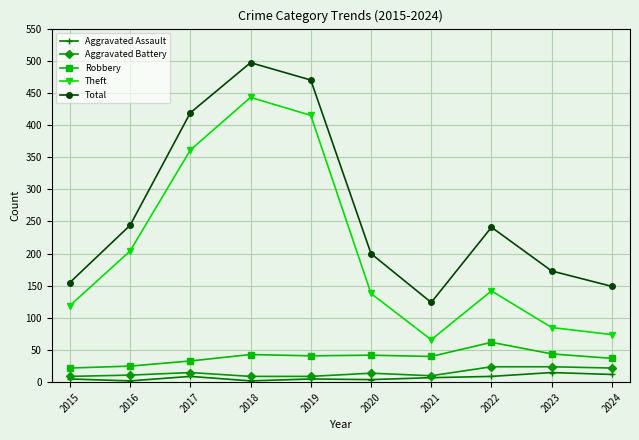

True or false: Theft and Aggravated Assault cross at least once.

False